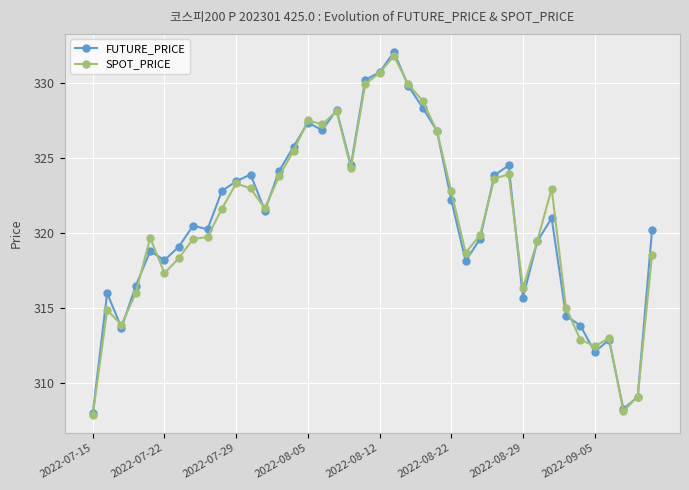

What is the value of the SPOT_PRICE point at the 6th from the left?

317.3